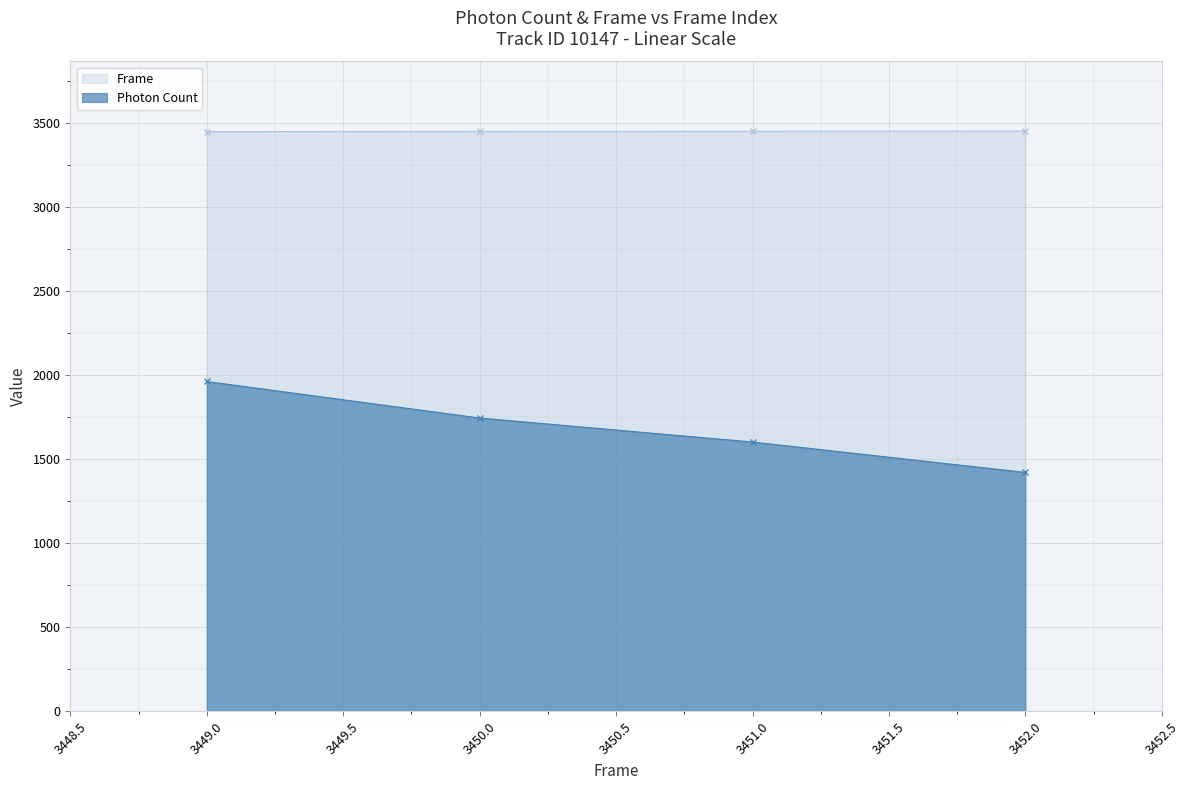

Is the value of Frame at 3452.0 greater than the value of Photon Count at 3450.0?

Yes